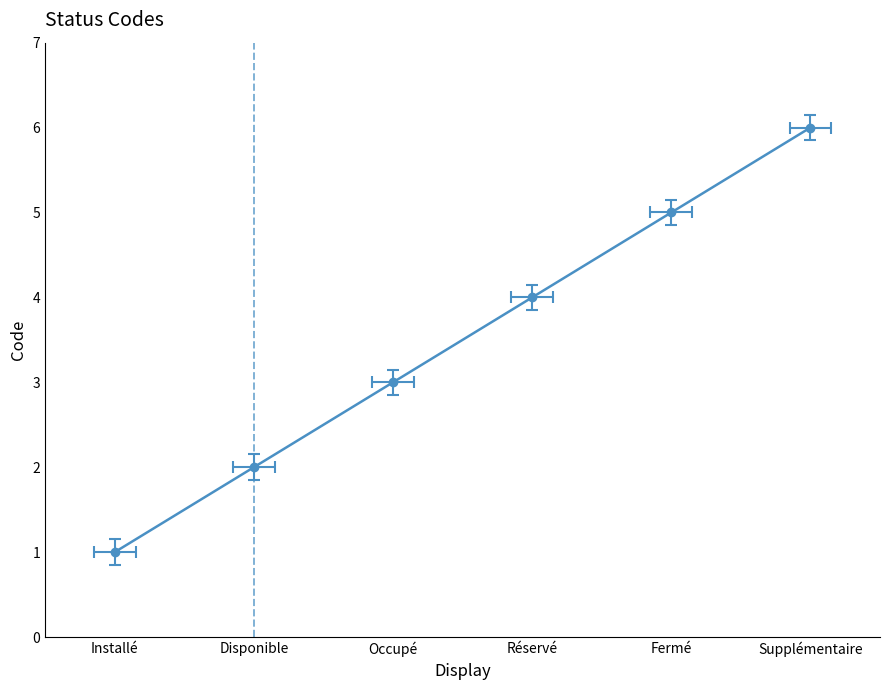

Is it true that the value at Disponible is 2?

True